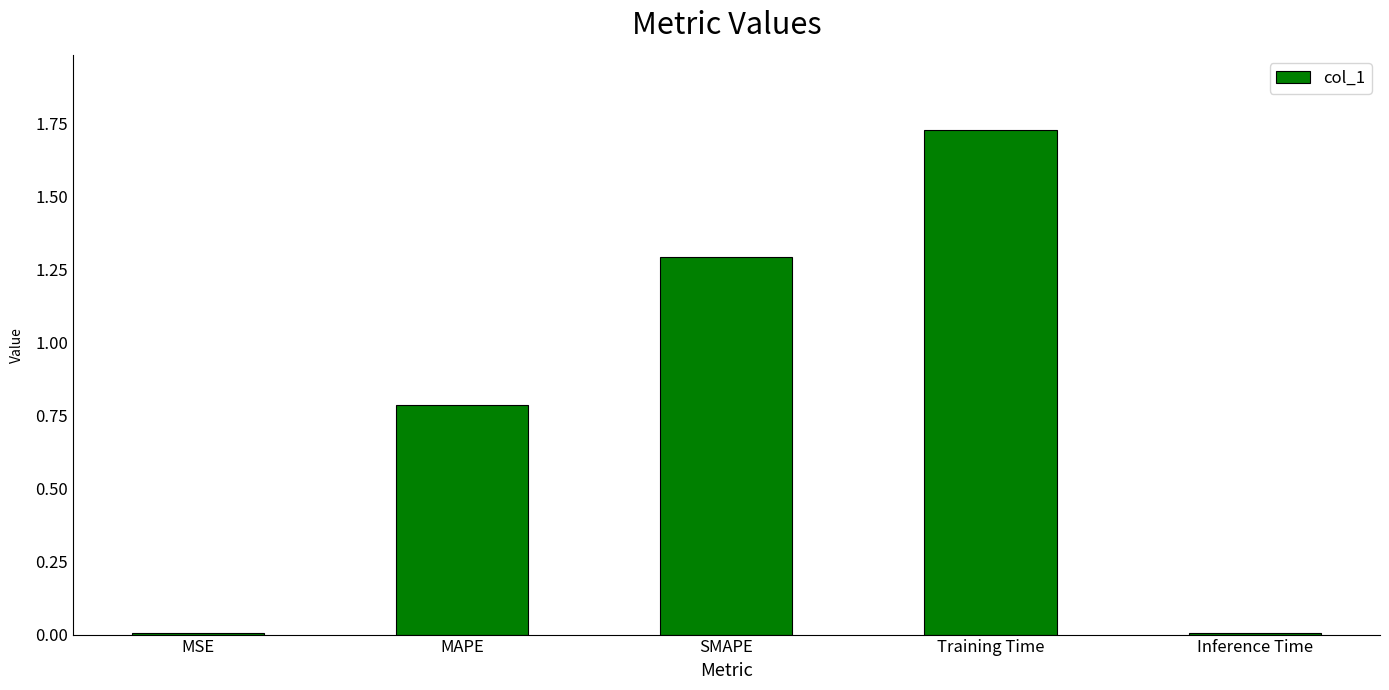

Are the bars horizontal?

No